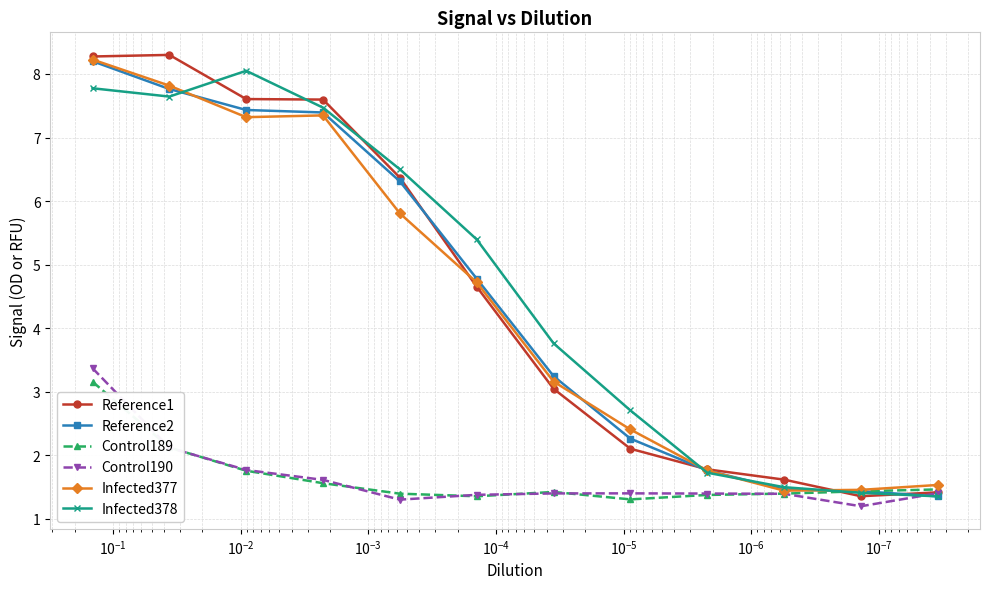

How many distinct data groups are displayed?

6